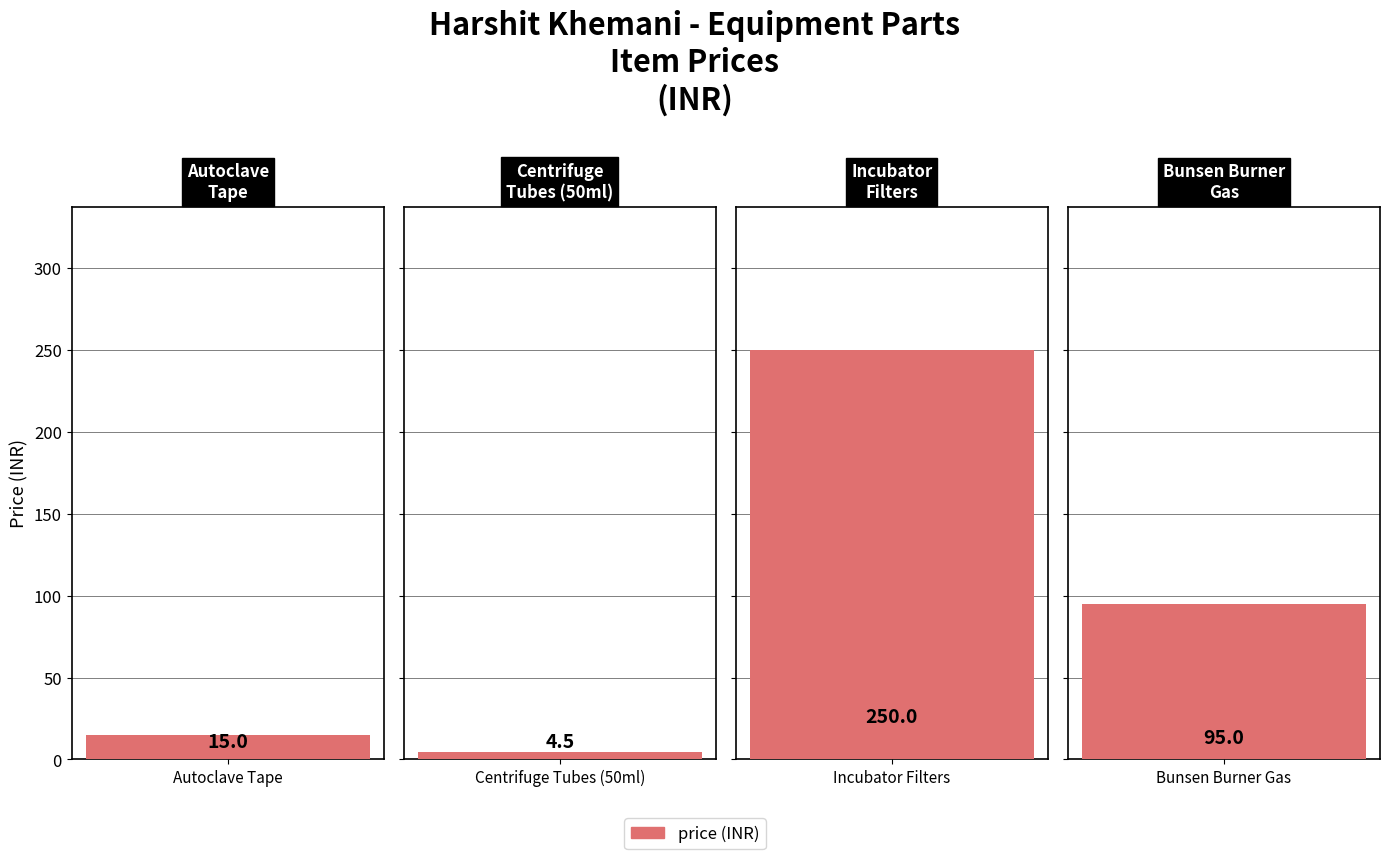

What is the ratio of the value at Centrifuge Tubes (50ml) to the value at Autoclave Tape?

0.3